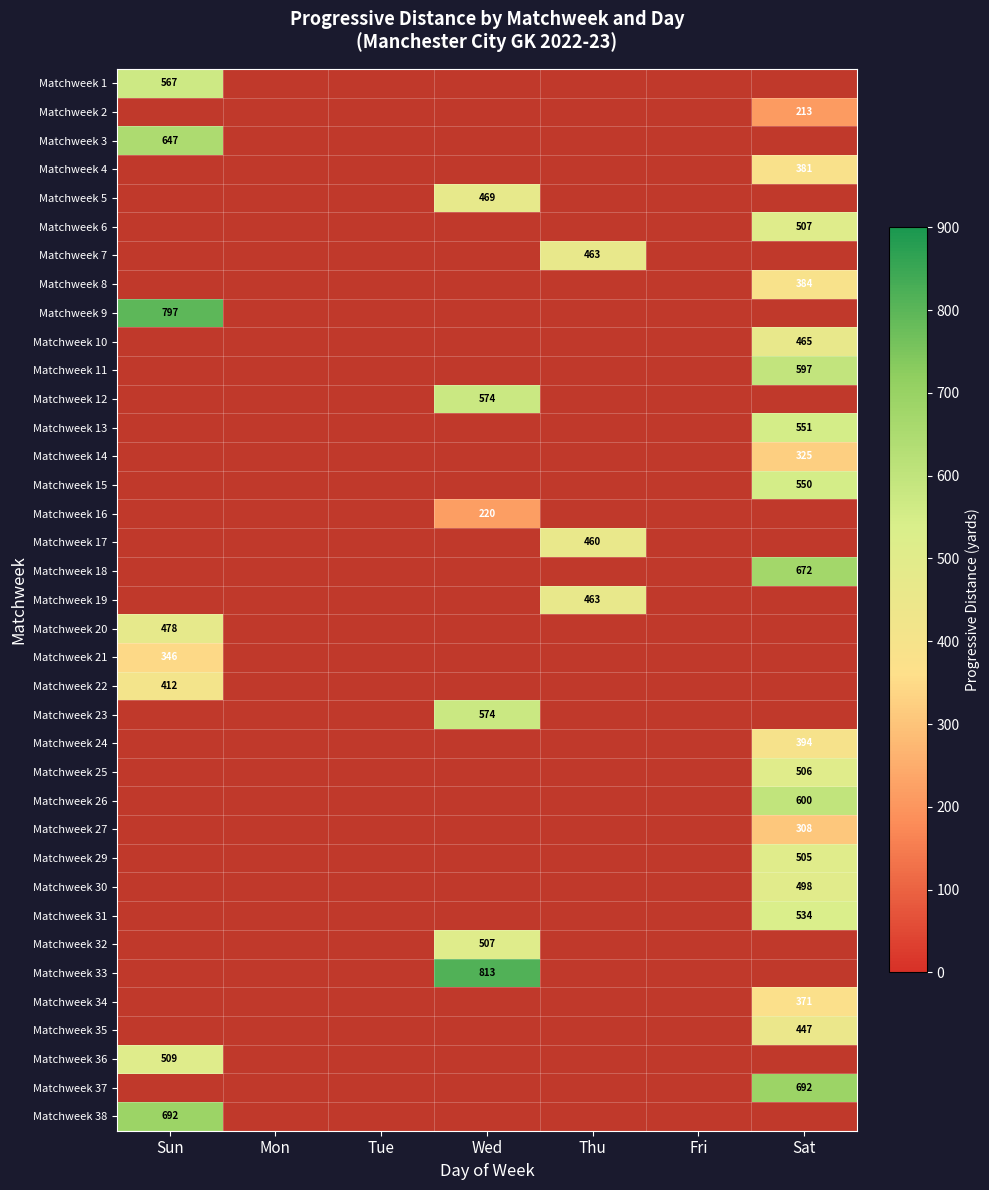

The Matchweek 13 series shows 353 at Sat. True or false?

False